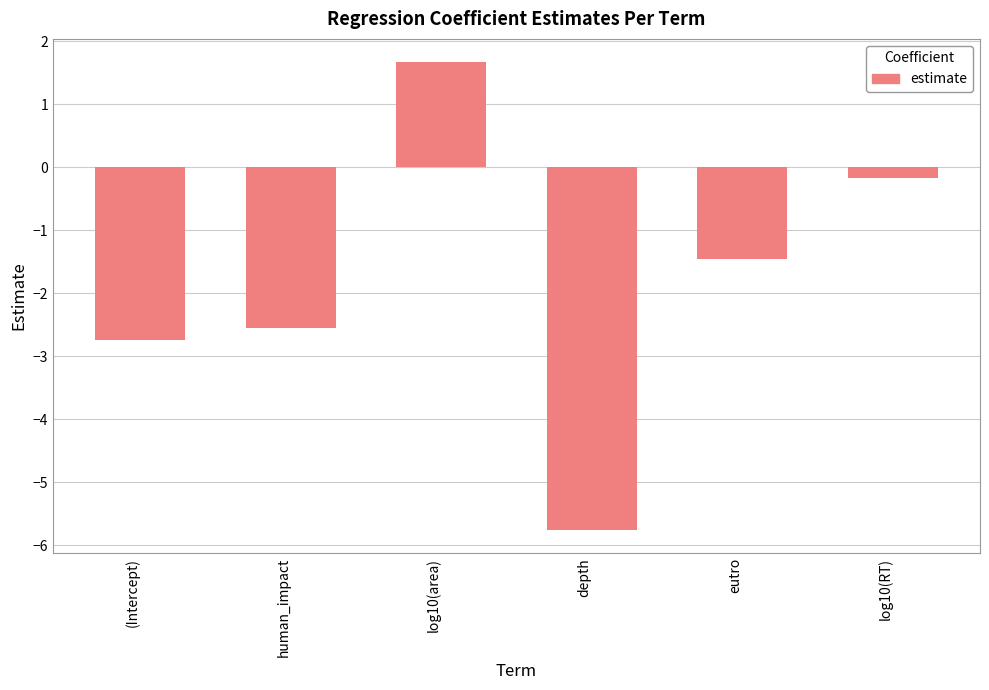

What is the label of the 6th bar from the left?

log10(RT)